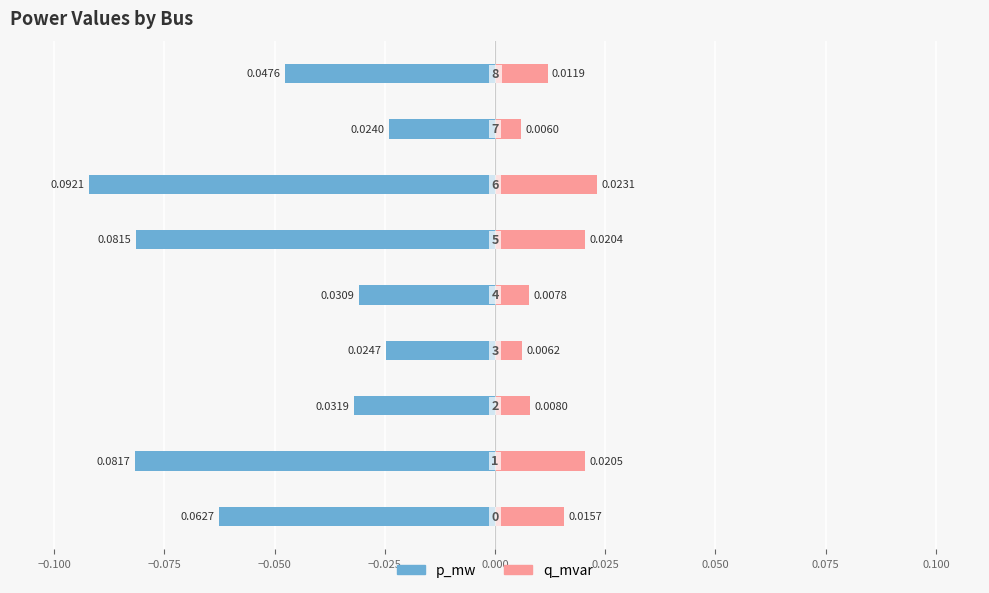

Reading right to left, list all the values displayed in this chart.

p_mw: 0.075=-0.0	0.050=-0.0	0.025=-0.1	0.000=-0.1	−0.025=-0.0	−0.050=-0.0	−0.075=-0.0	−0.100=-0.1	−0.125=-0.1
q_mvar: 0.075=0.0	0.050=0.0	0.025=0.0	0.000=0.0	−0.025=0.0	−0.050=0.0	−0.075=0.0	−0.100=0.0	−0.125=0.0